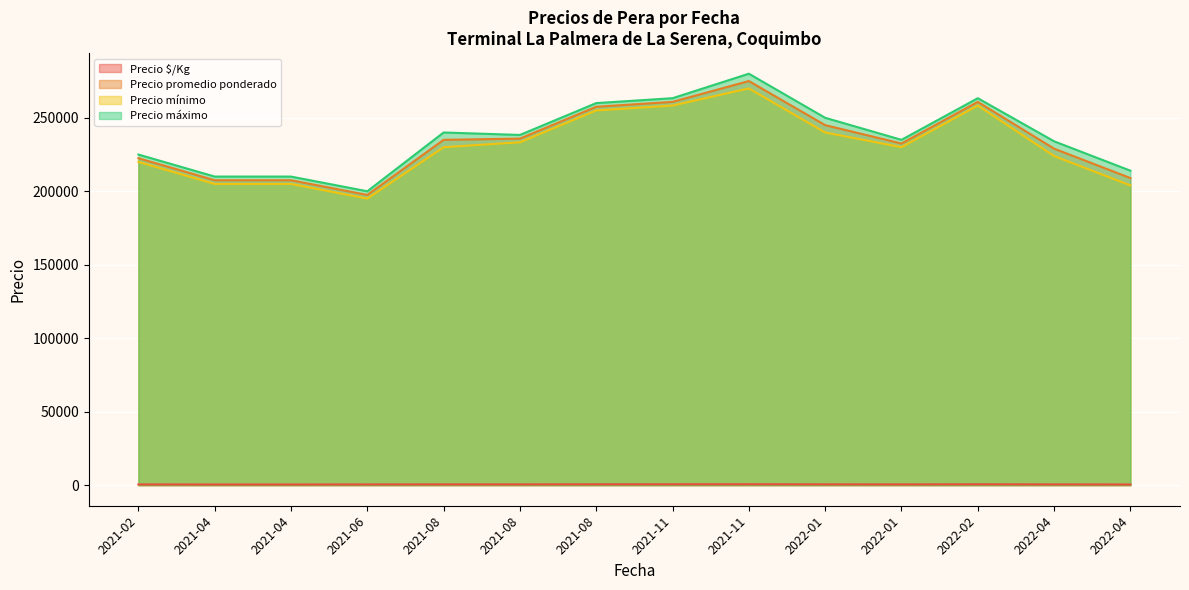

True or false: Precio $/Kg and Precio mínimo intersect in this chart.

False